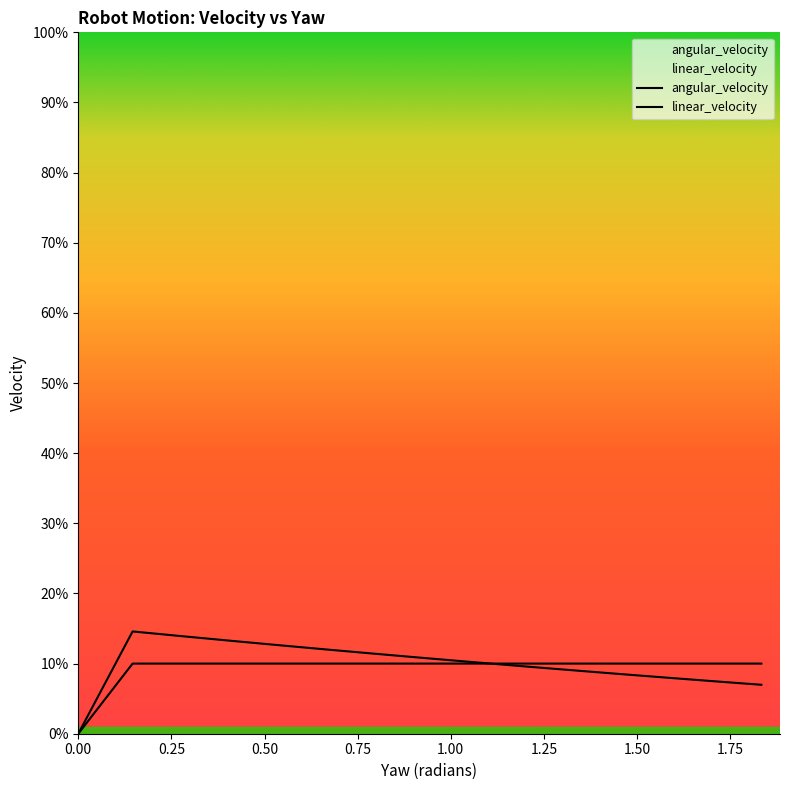

Count the linear_velocity values in the range 0 to 1.

20